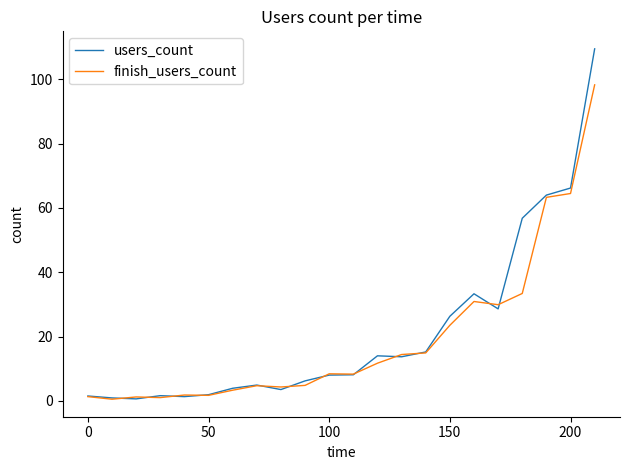

List the series in order of their peak value, highest first.

users_count, finish_users_count